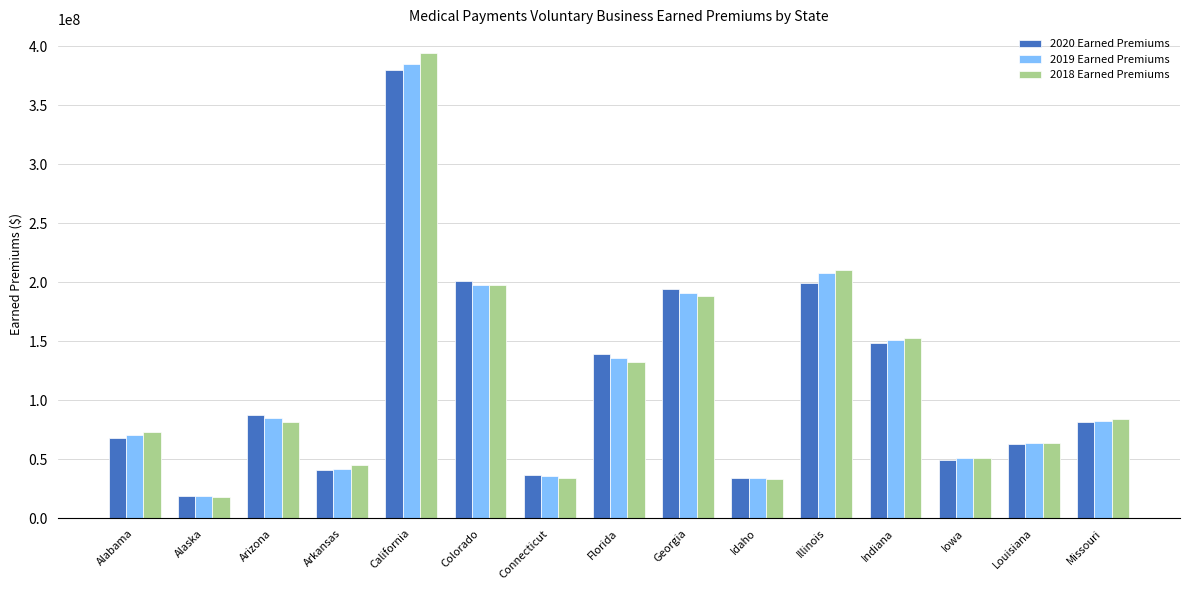

What is the sum of all 2019 Earned Premiums values?

1752927082